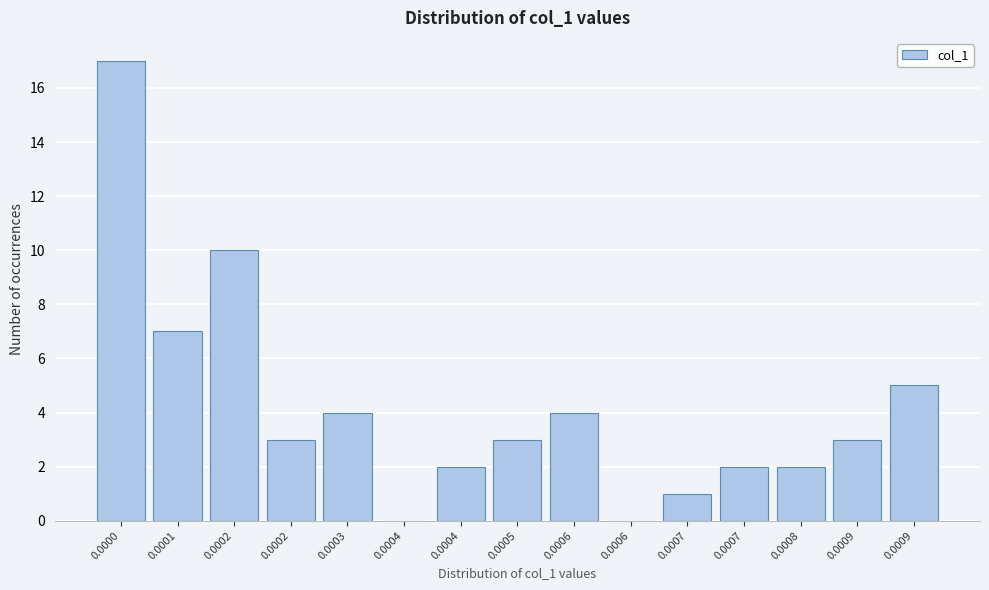

Are the bars horizontal?

No